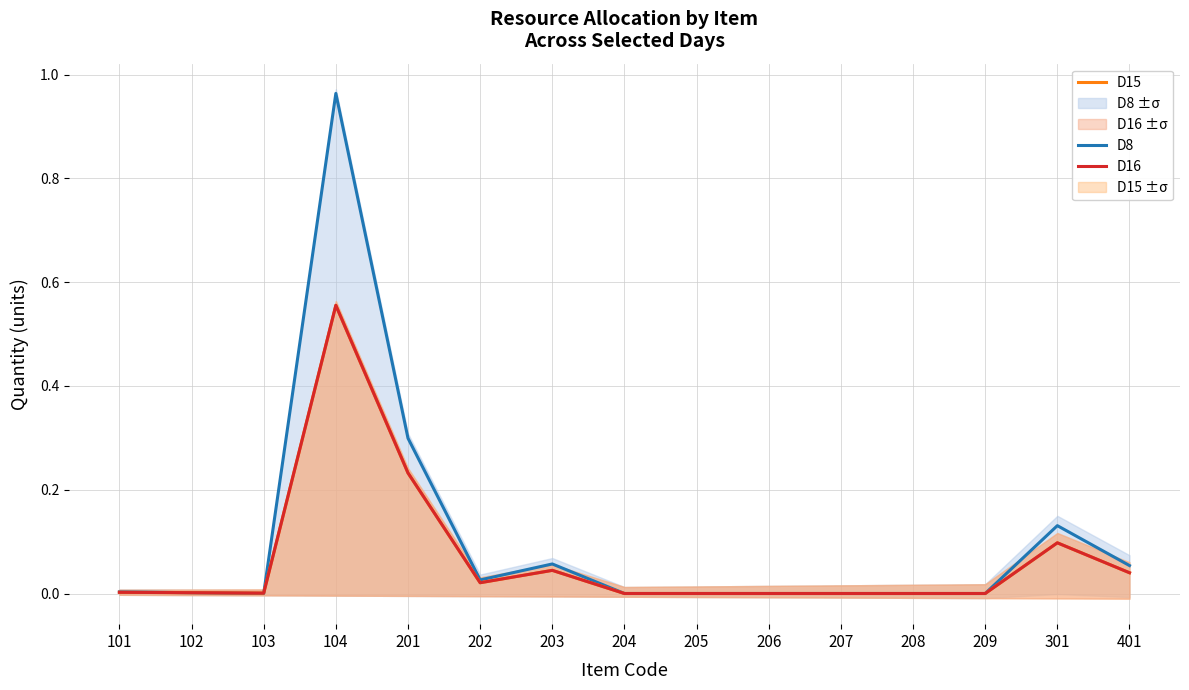

At which label does D15 reach its peak?

104